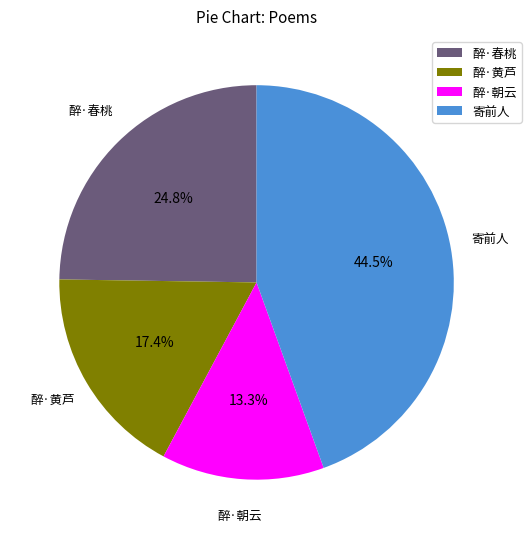

Is the sum of 醉·黄芦 and 寄前人 greater than half?

Yes